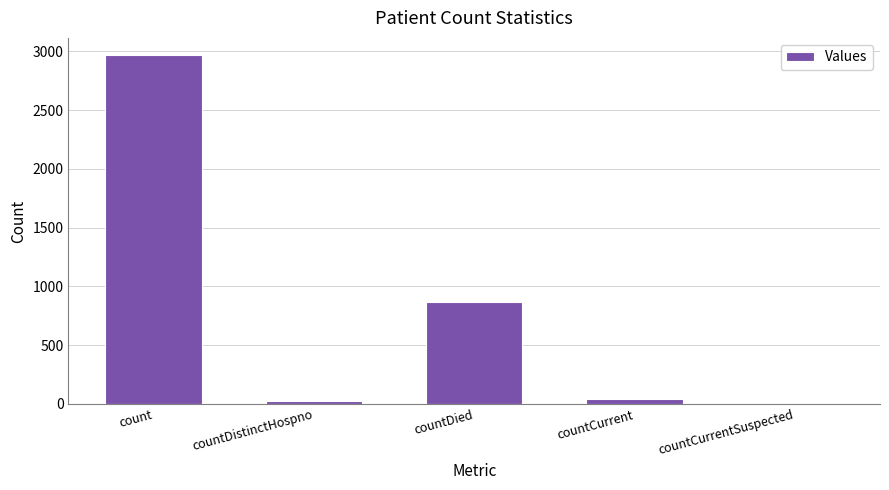

What is the ratio of the value at countDied to the value at count?

0.3